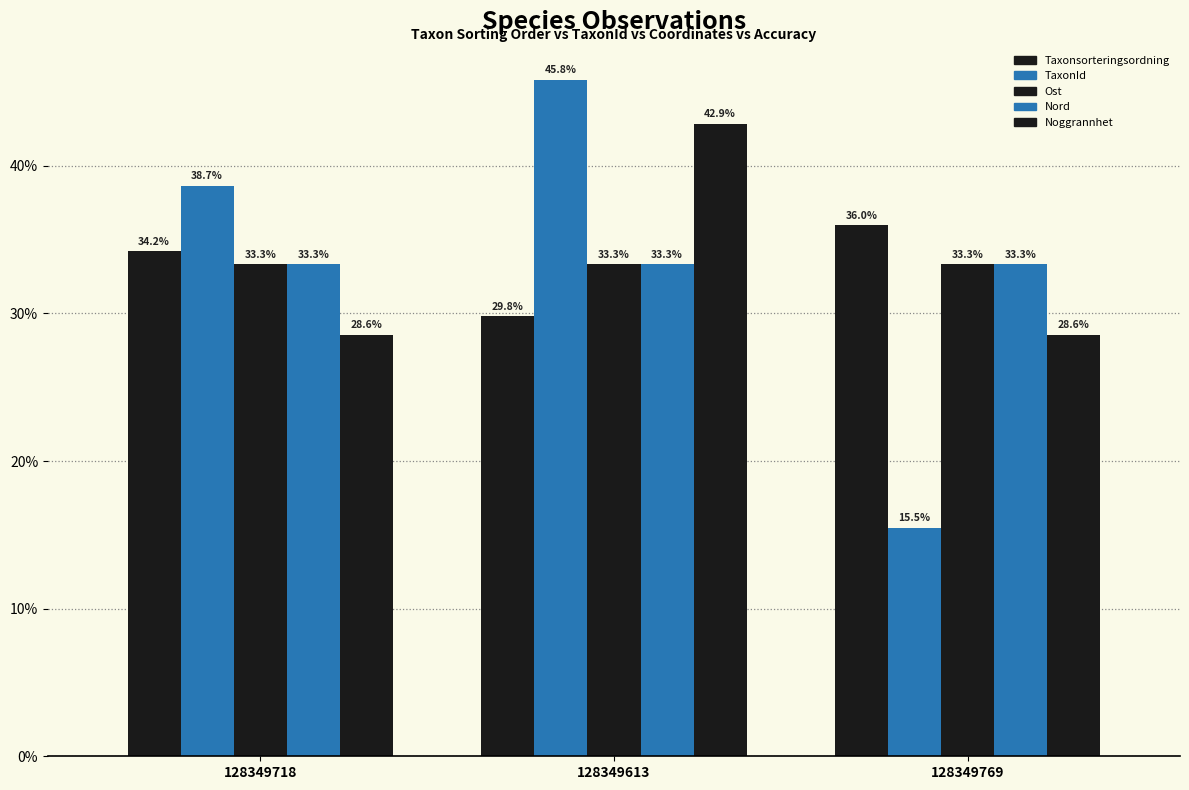

Are the bars horizontal?

No